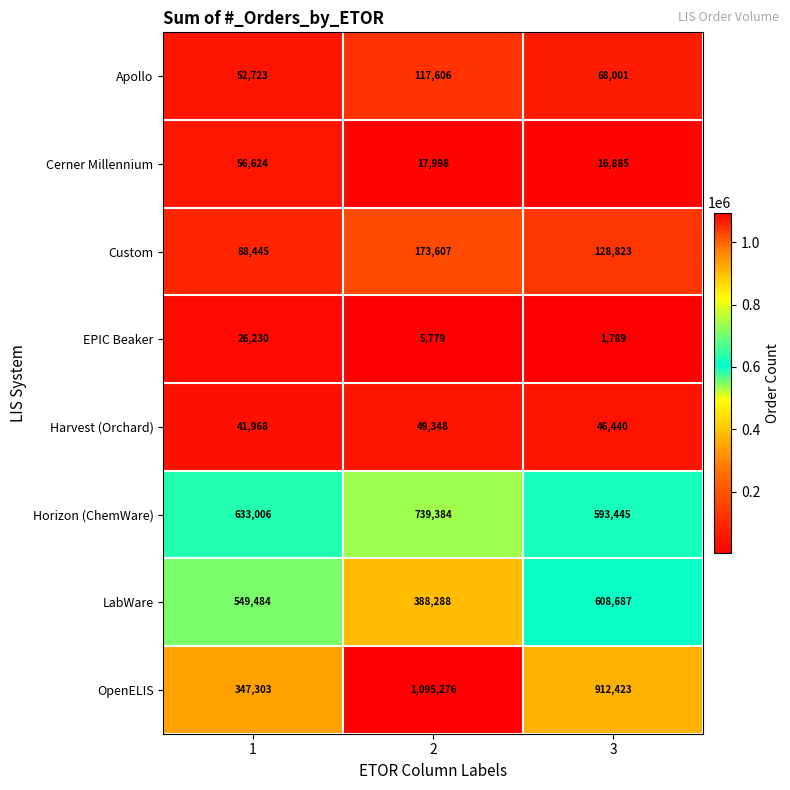

At which category does the chart reach its minimum across all series?

3